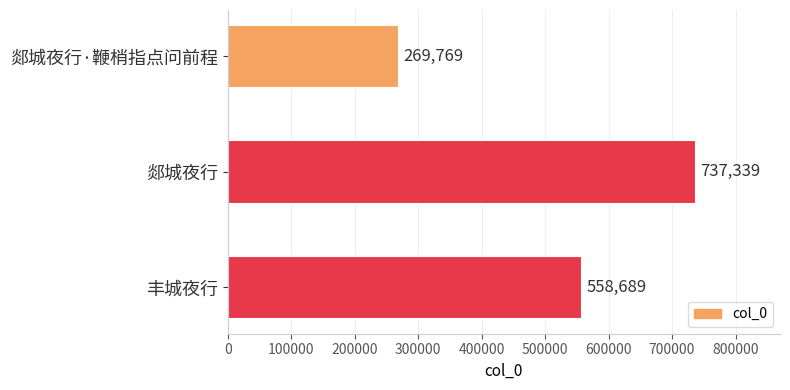

True or false: the data shows 269769 at 郯城夜行·鞭梢指点问前程.

True